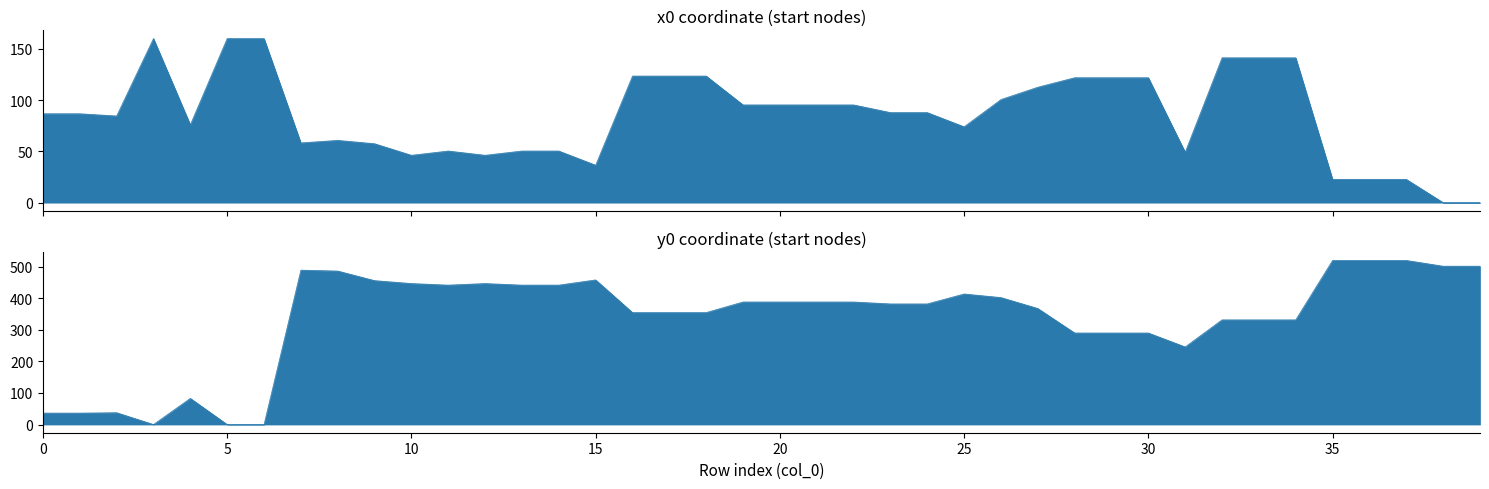

What is the value of the y0 point at the 35th from the left?

331.8